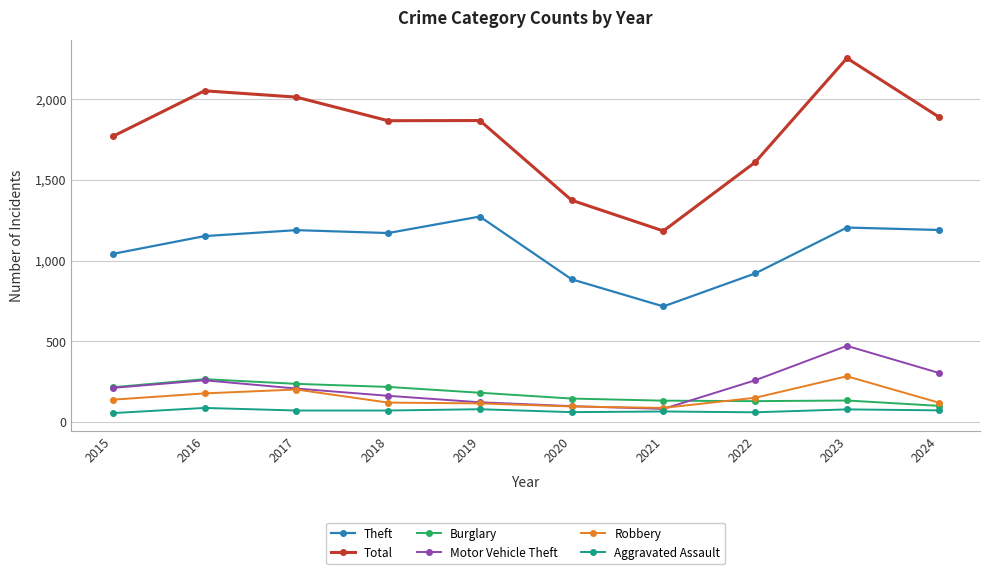

The value of Robbery at 2018 is 121. True or false?

True